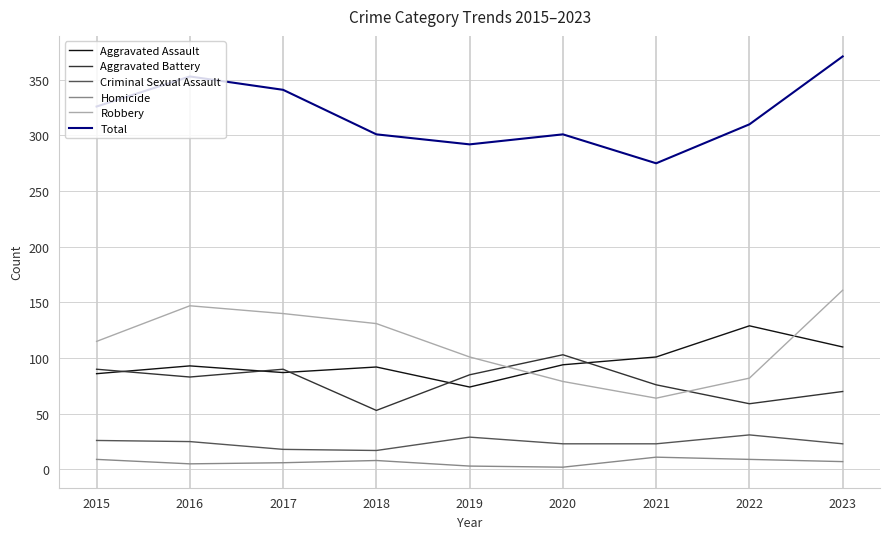

Rank the series at 2023 from lowest to highest value.

Homicide, Criminal Sexual Assault, Aggravated Battery, Aggravated Assault, Robbery, Total